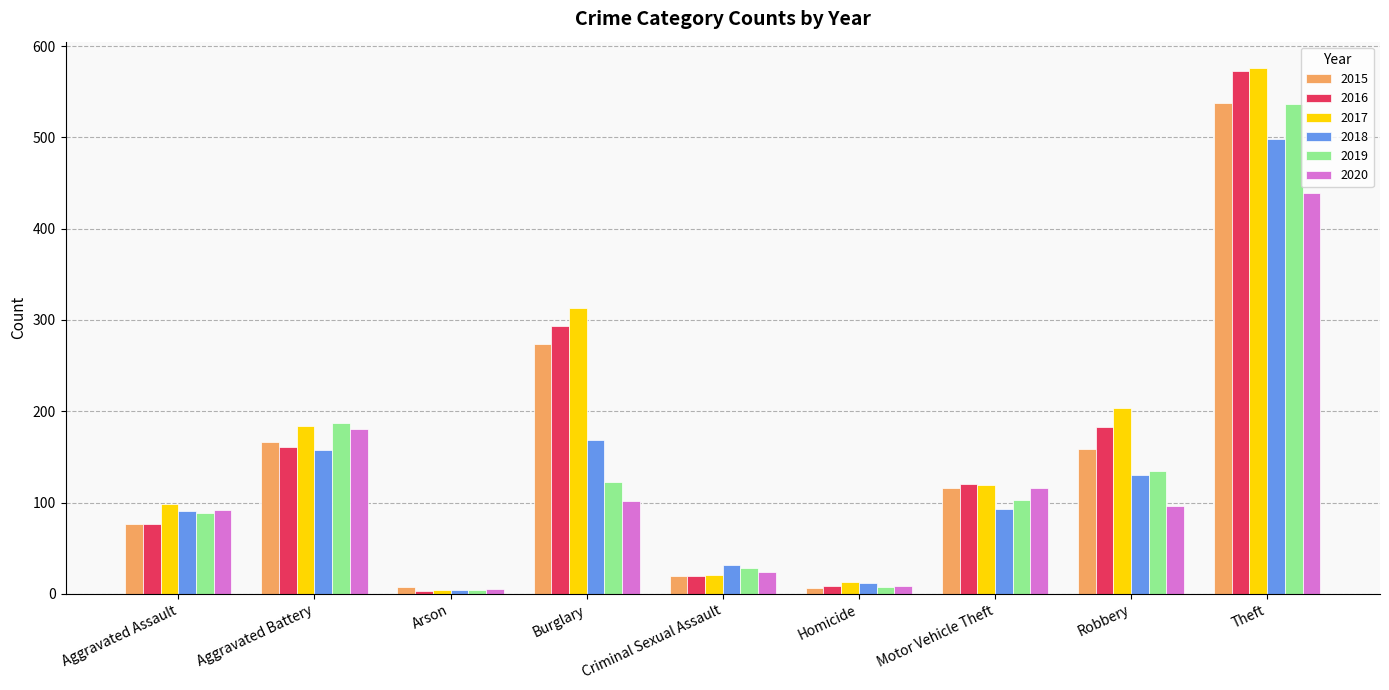

Count the number of categories in the chart.

9